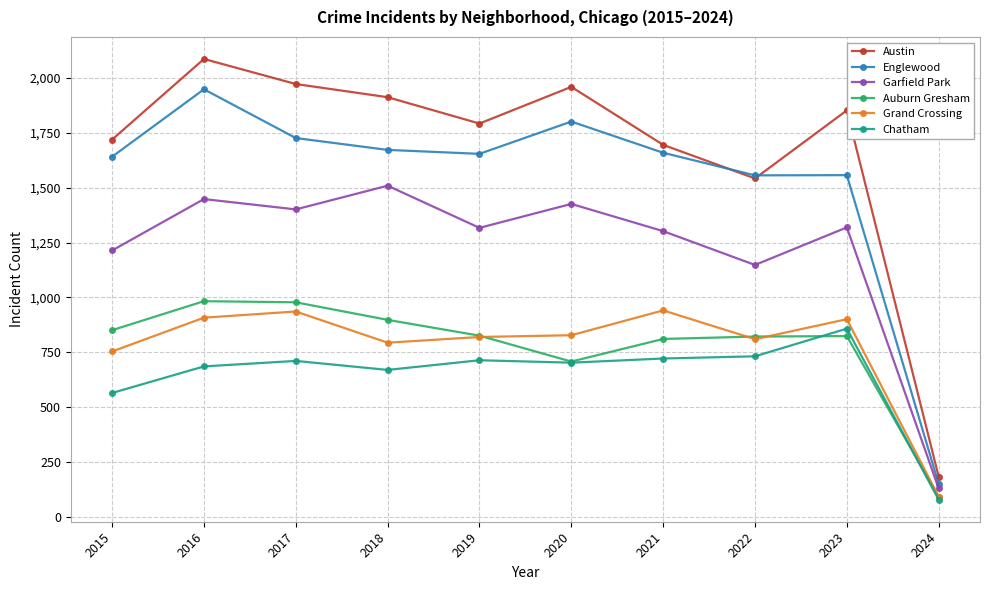

How many lines are shown in the chart?

6